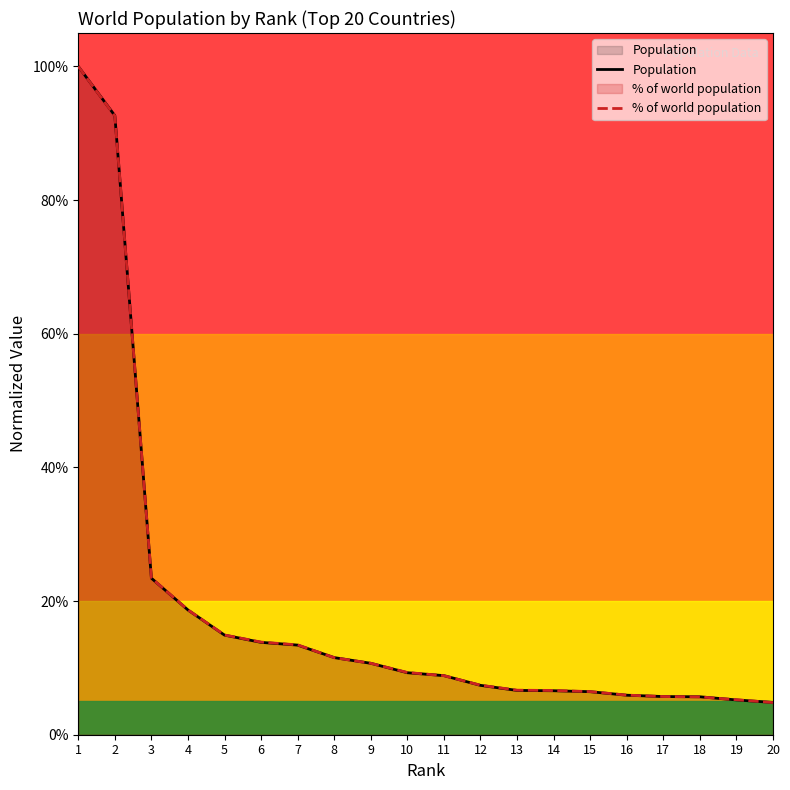

True or false: % of world population has more than 0 points higher than both neighbors.

False